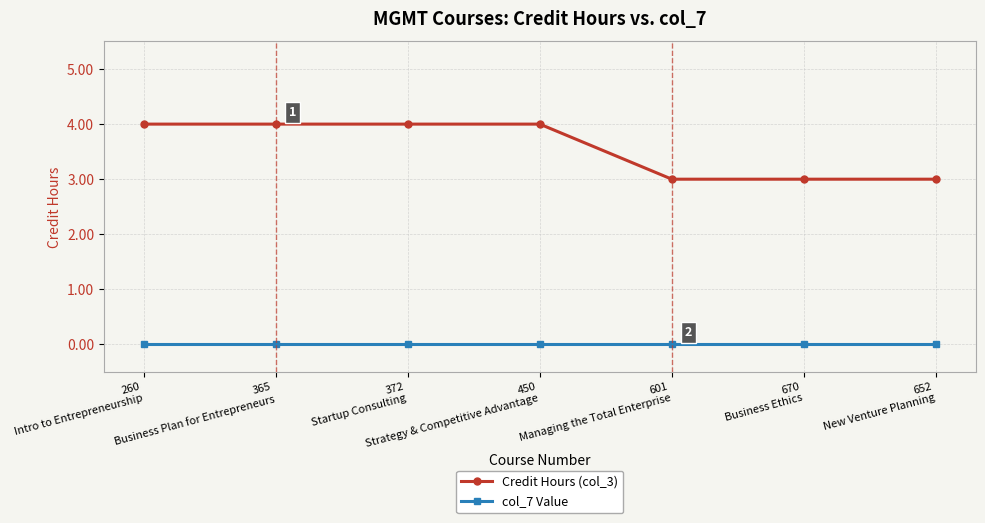

Which series has the widest spread of values?

Credit Hours (col_3)